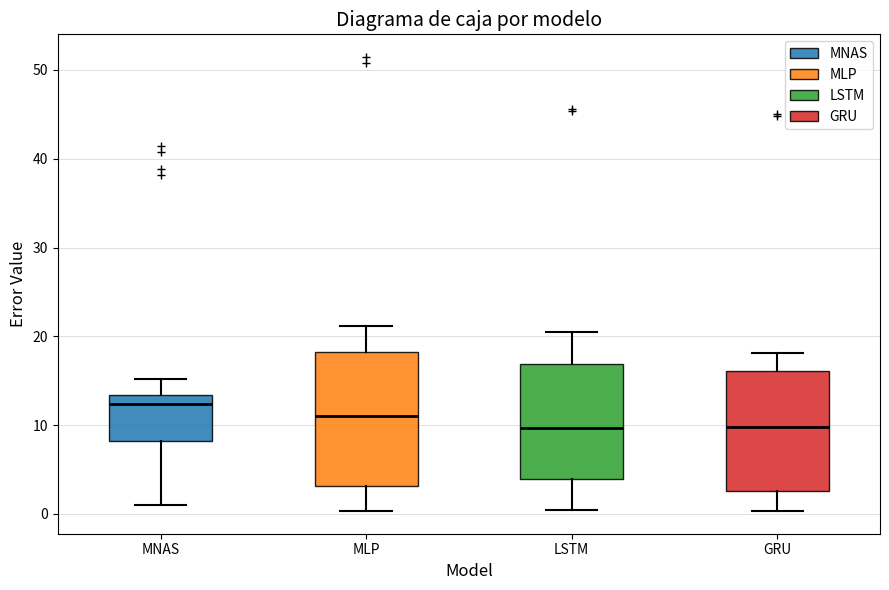

Where is the lower edge of the box for LSTM on the y-axis? The values are not printed on the chart, so give them approximately, as read against the axis.

4